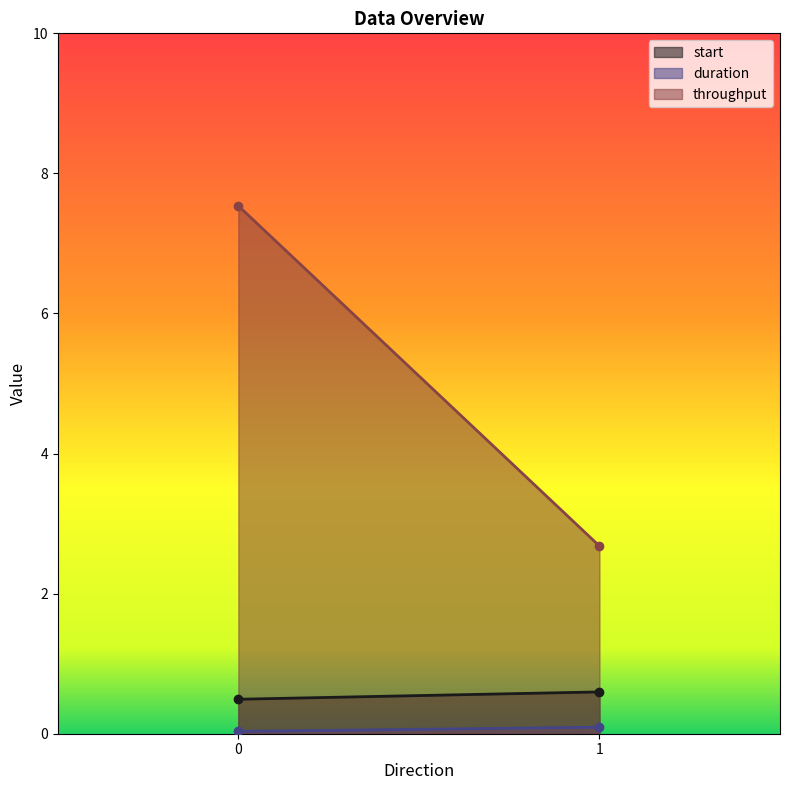

True or false: start and throughput cross at least once.

False